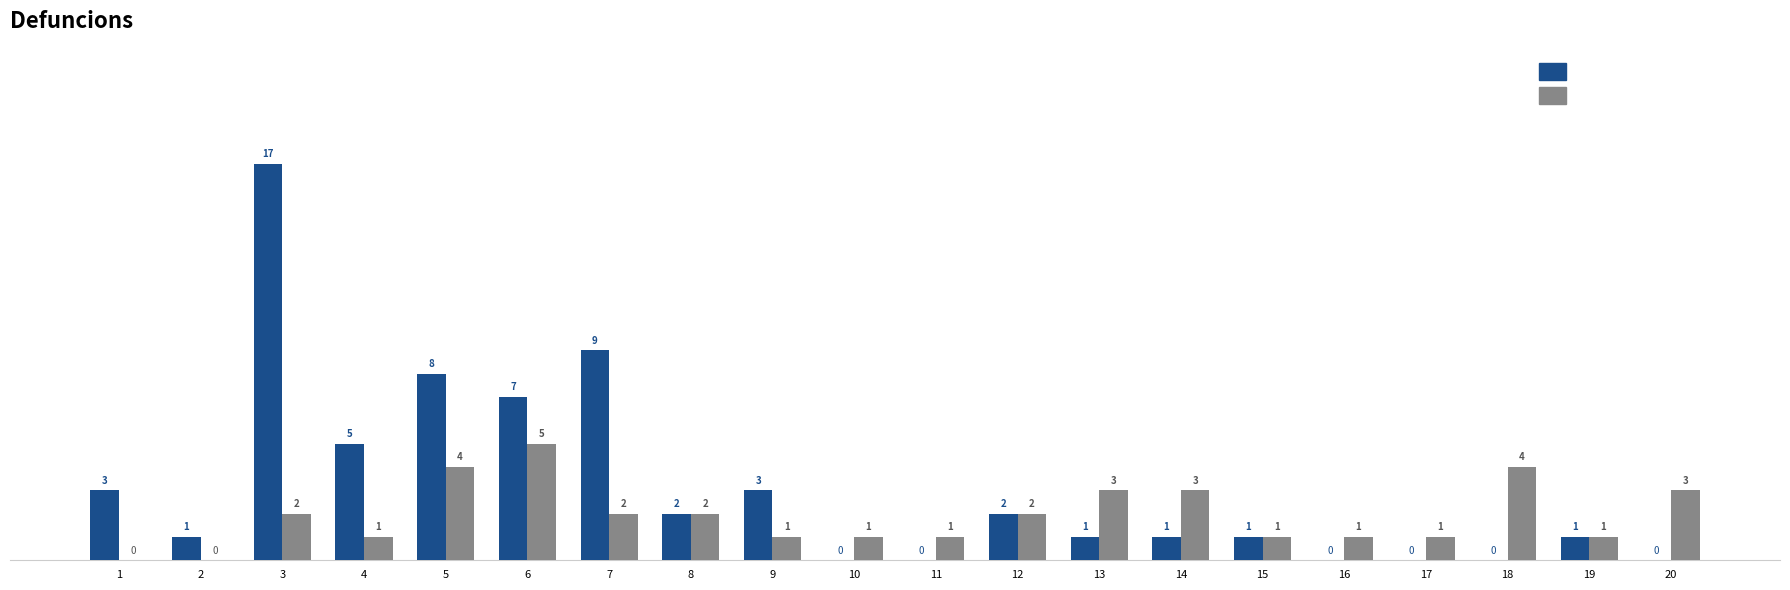

At which category is the sum across all series the highest?

3